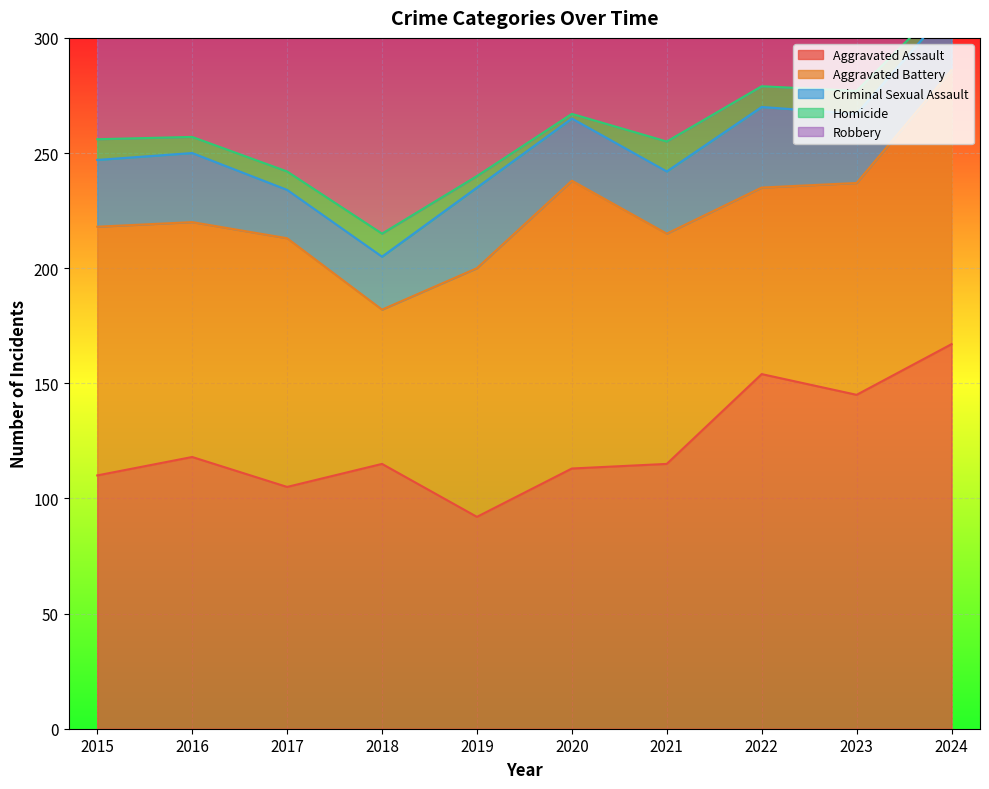

The value of Homicide at 2022 is 16. True or false?

False